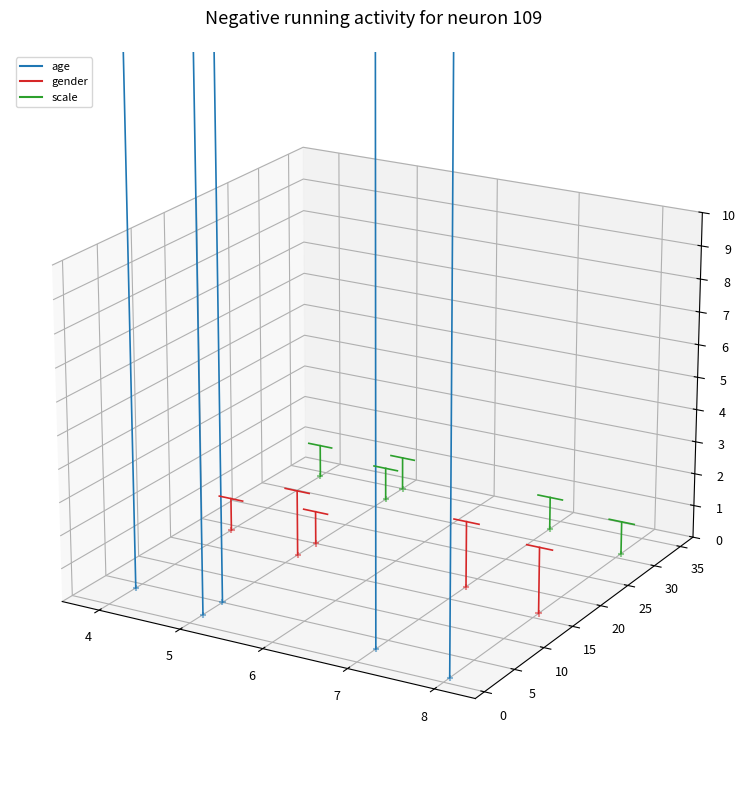

Which series reaches the minimum Y coordinate?

age